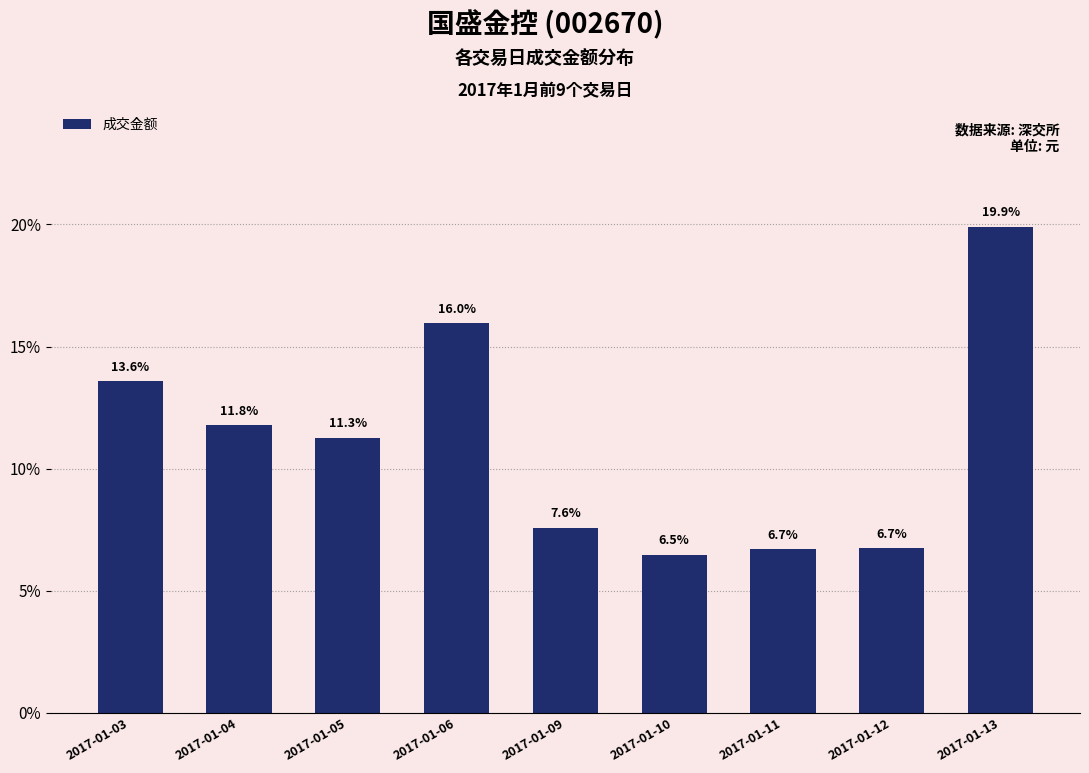

The value at 2017-01-12 is 6.7. True or false?

True